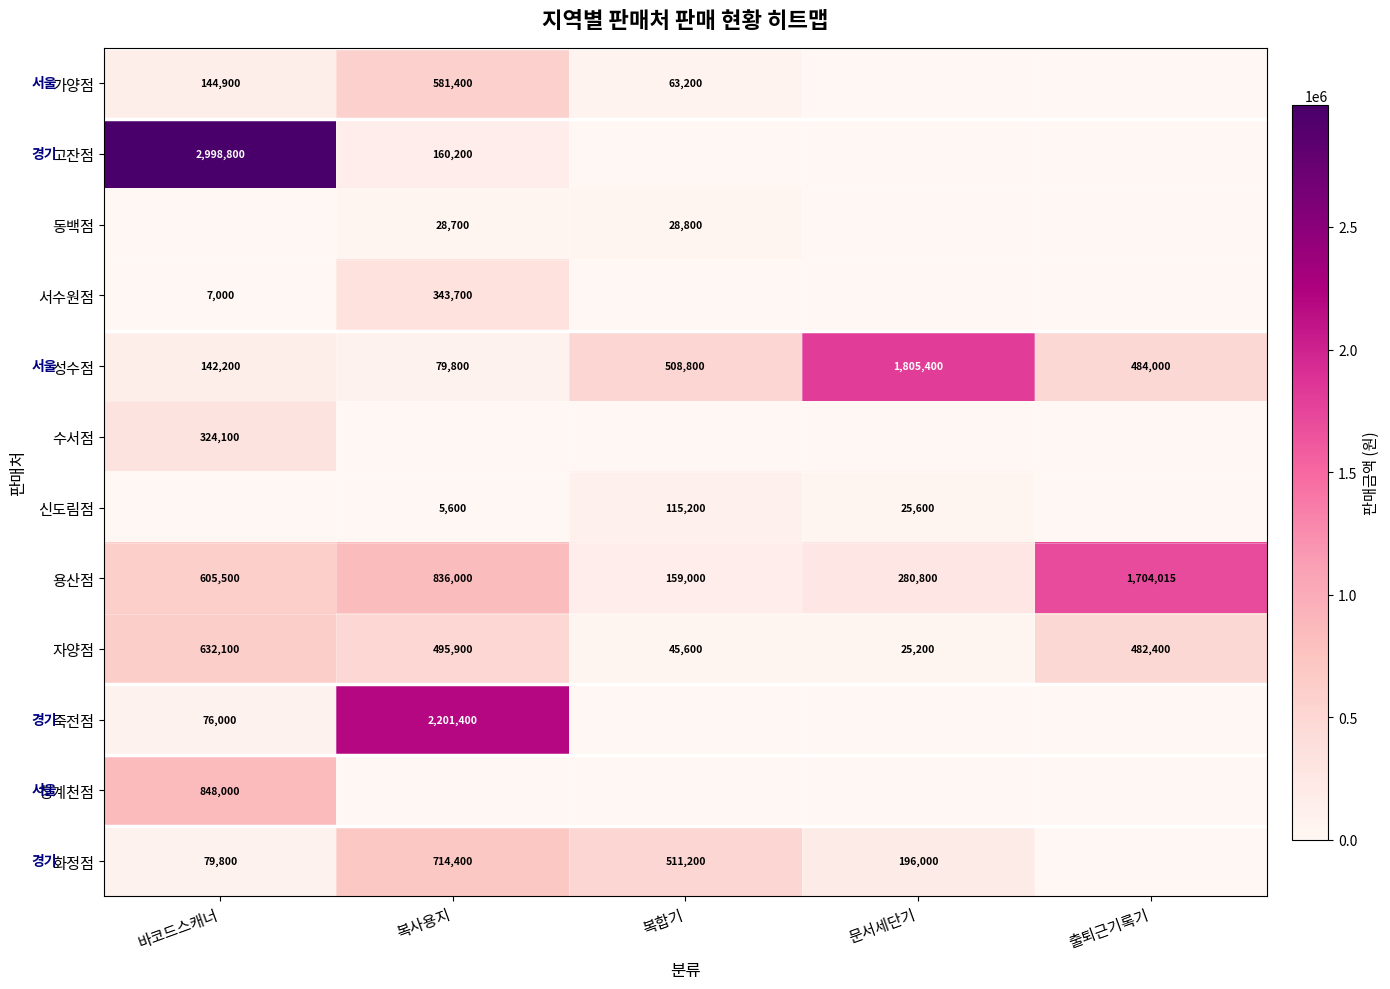

What is the difference between the second highest and second lowest values in the 성수점 series?

366600